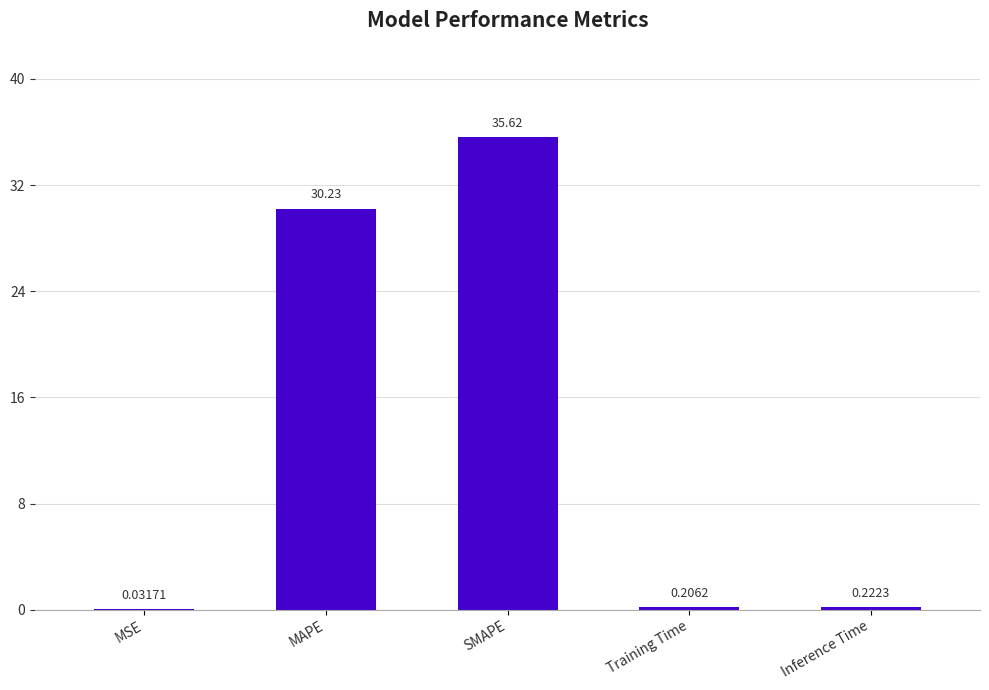

What is the maximum value shown in the chart?

35.6